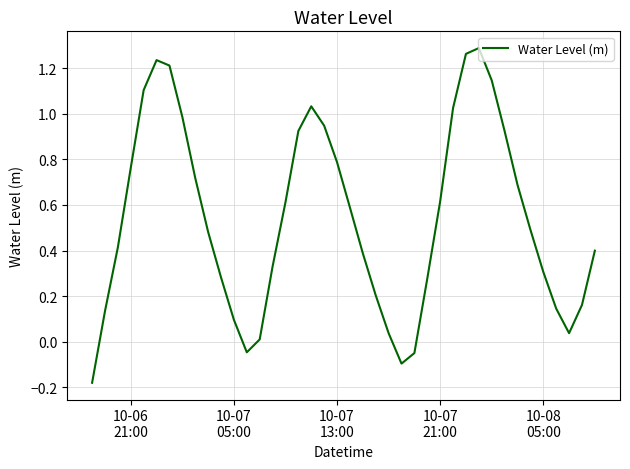

What is the difference between the maximum and minimum values?

1.5